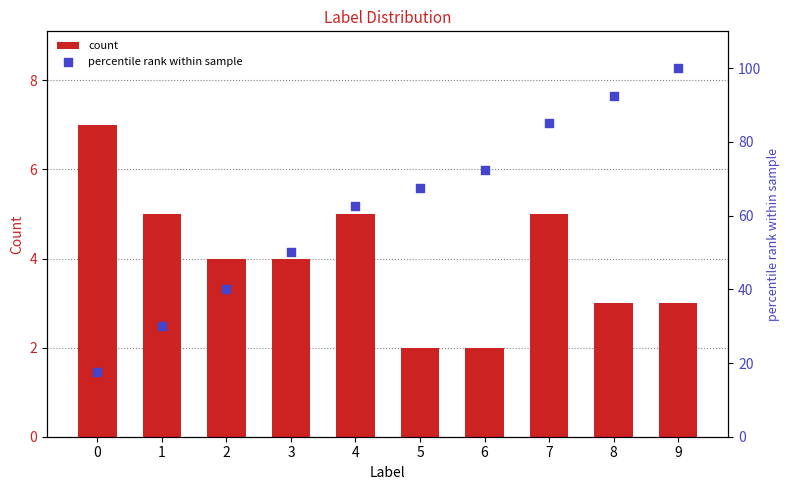

What is the total value across all series at 4?

67.5